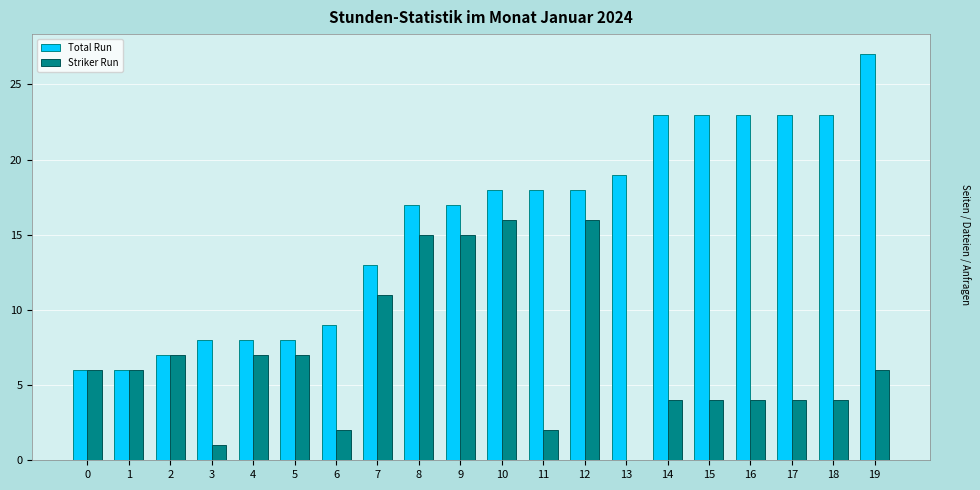

How many categories are shown in the chart?

20